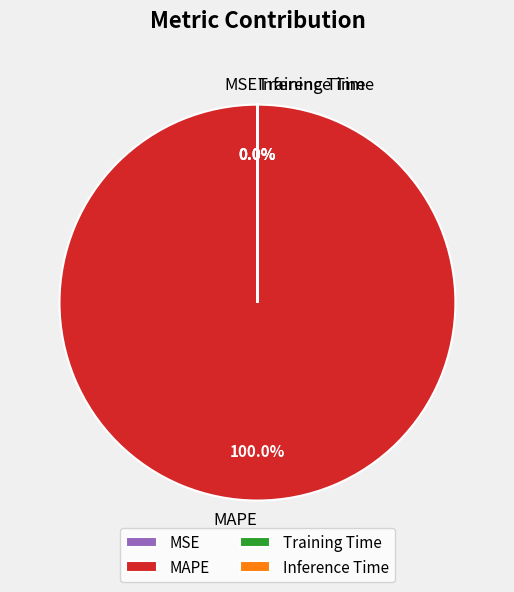

What is the largest slice in the pie chart?

MAPE